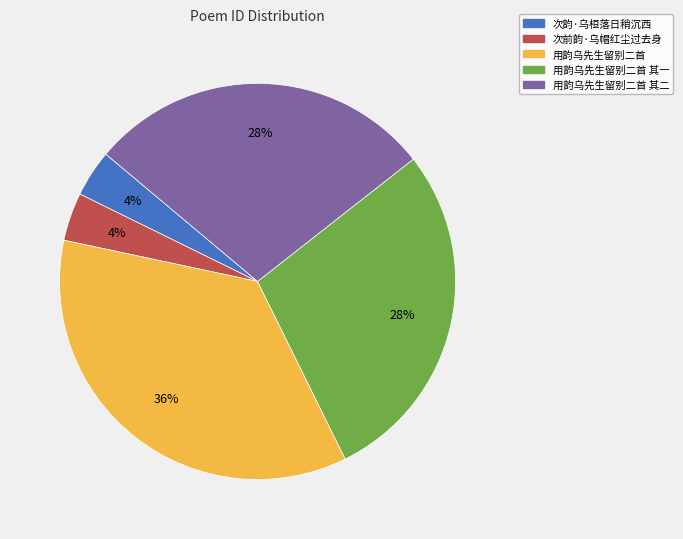

Does any single category account for the majority?

No